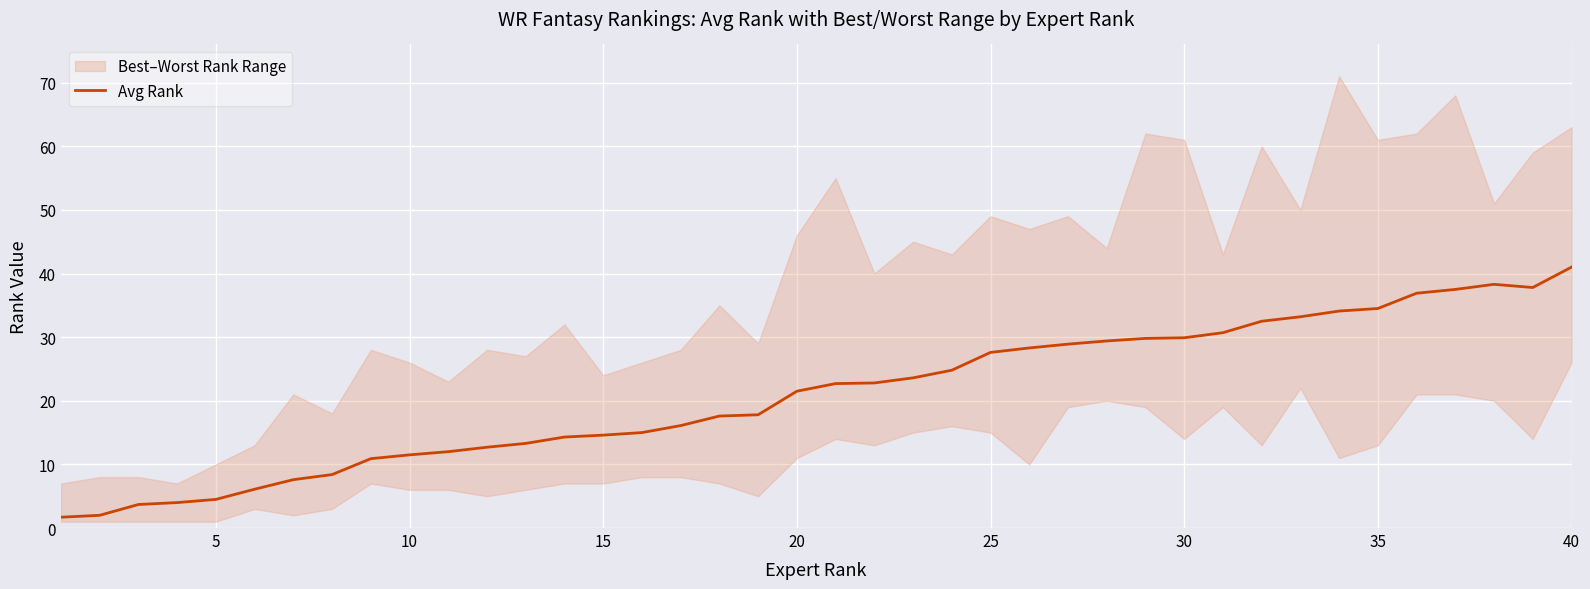

The Avg Rank series shows 41.0 at 30. True or false?

False